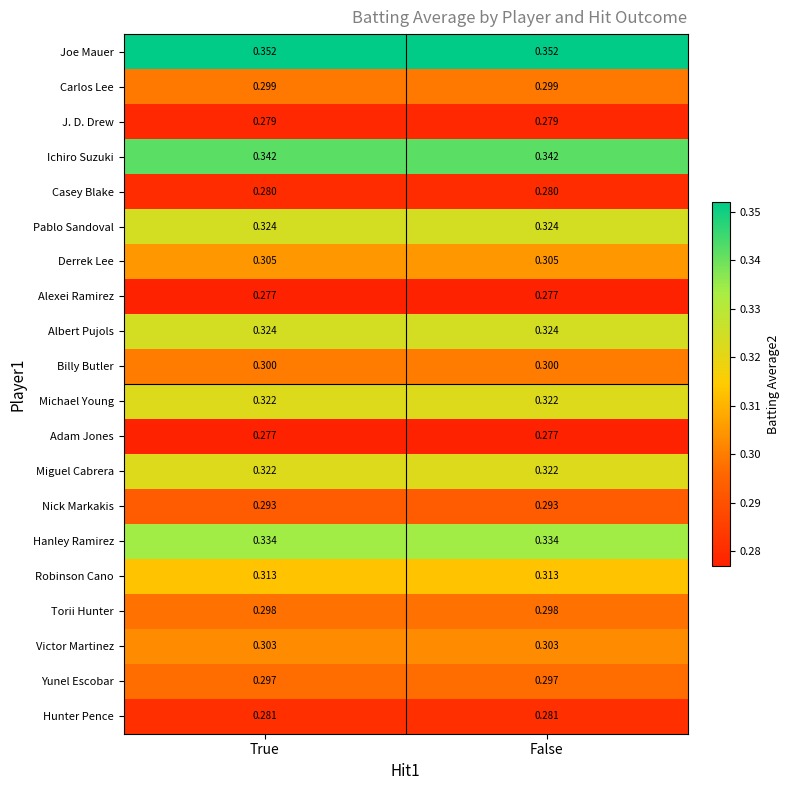

Which series has the largest total across all categories?

Joe Mauer